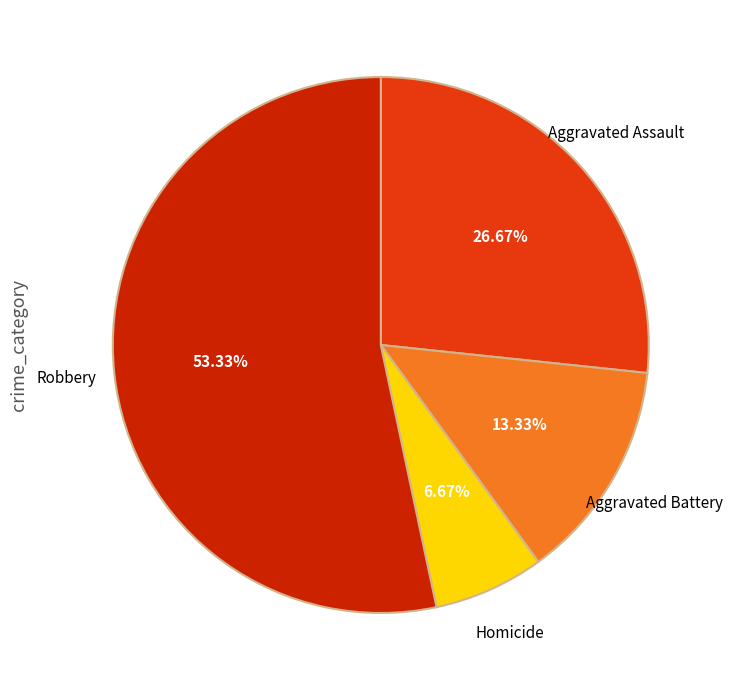

Combined, do Aggravated Assault and Robbery account for over 50%?

Yes